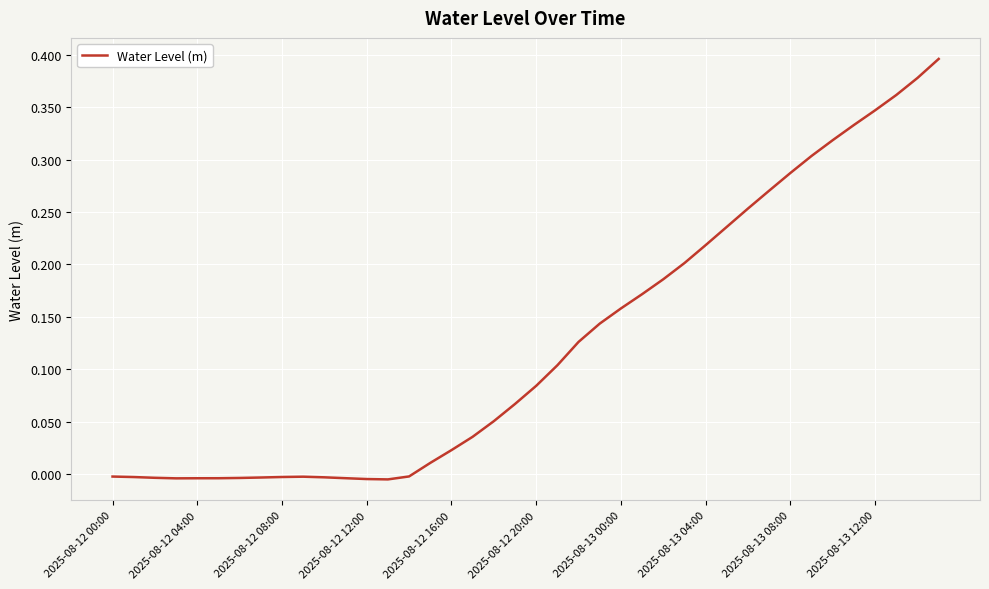

At which label does the data first exceed 0?

15